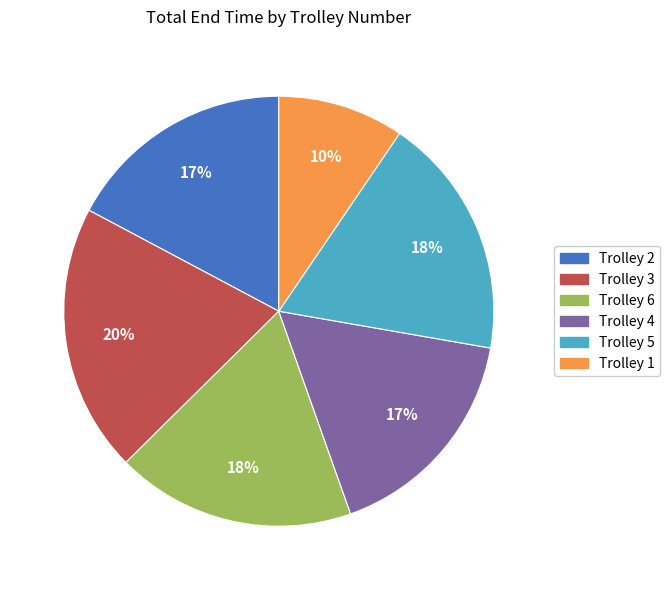

Approximately how many times larger is the value at Trolley 1 compared to Trolley 4?

0.6